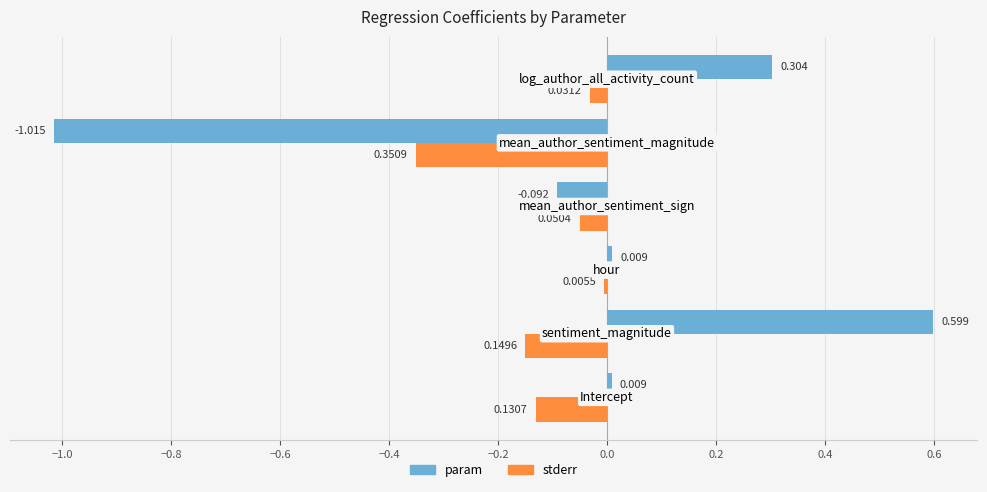

Which series has the largest range (max minus min)?

param